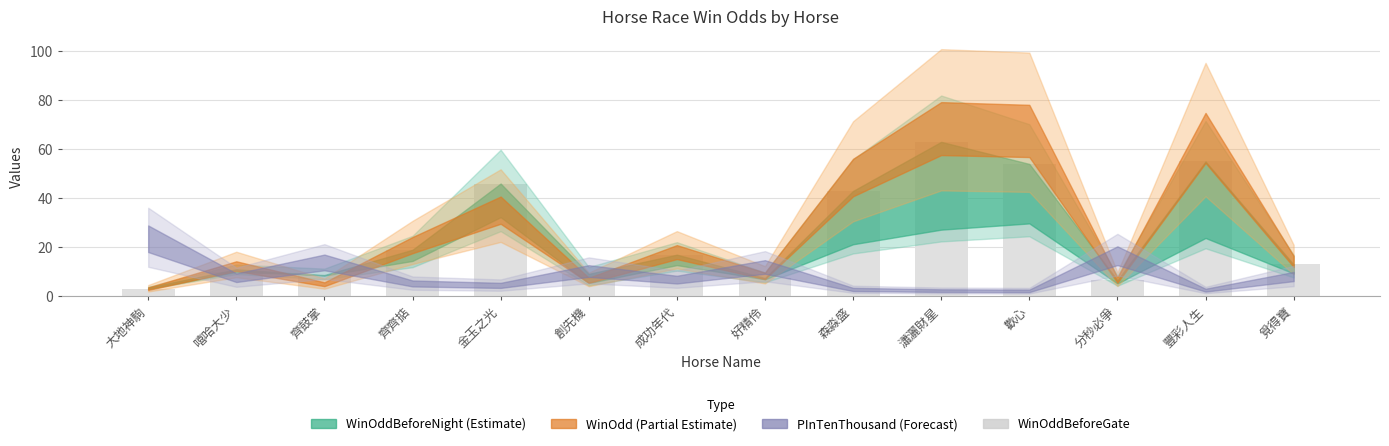

How many distinct data groups are displayed?

1